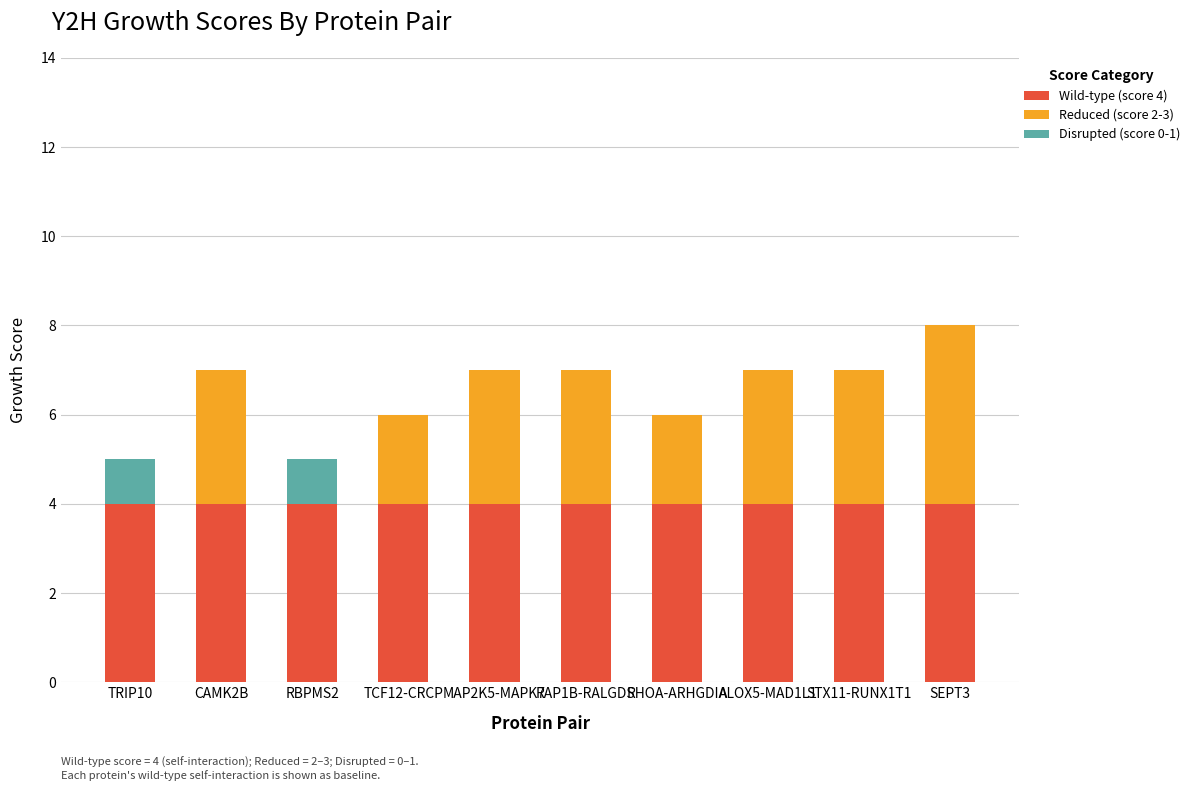

Reading left to right, transcribe the values for Wild-type (score 4).

TRIP10=4	CAMK2B=4	RBPMS2=4	TCF12-CRCP=4	MAP2K5-MAPK7=4	RAP1B-RALGDS=4	RHOA-ARHGDIA=4	ALOX5-MAD1L1=4	STX11-RUNX1T1=4	SEPT3=4